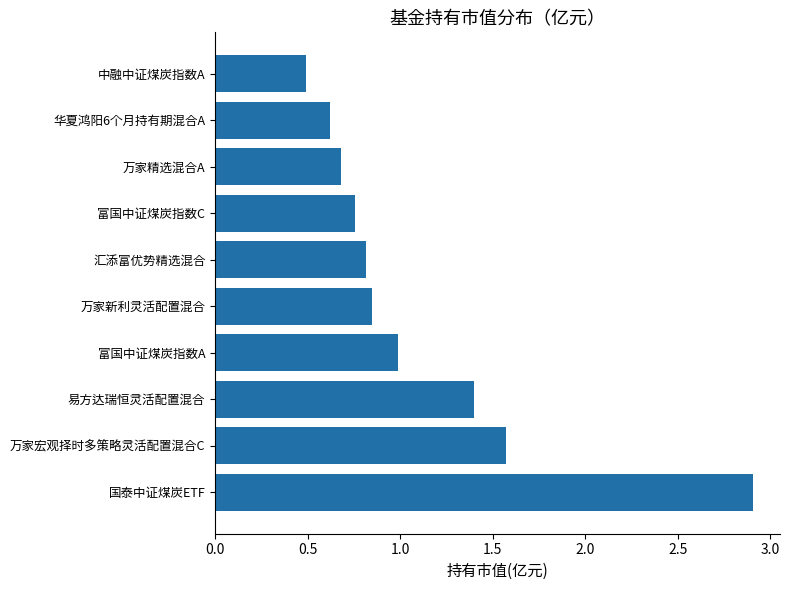

What is the approximate value at 中融中证煤炭指数A?

0.5